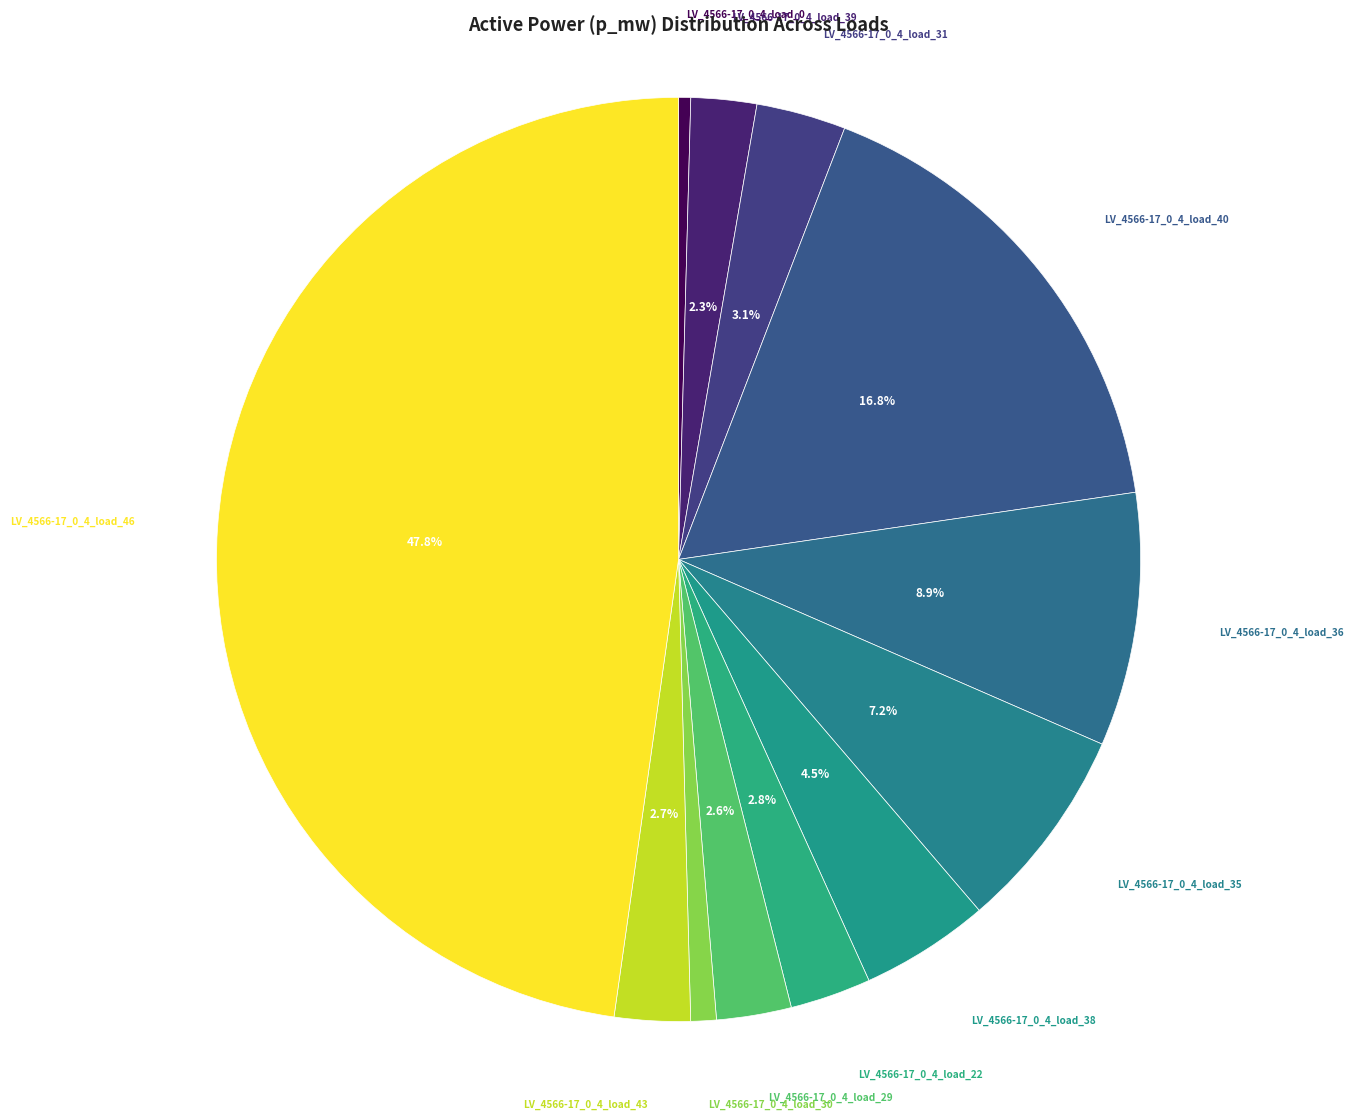

How many slices are in this pie chart?

12